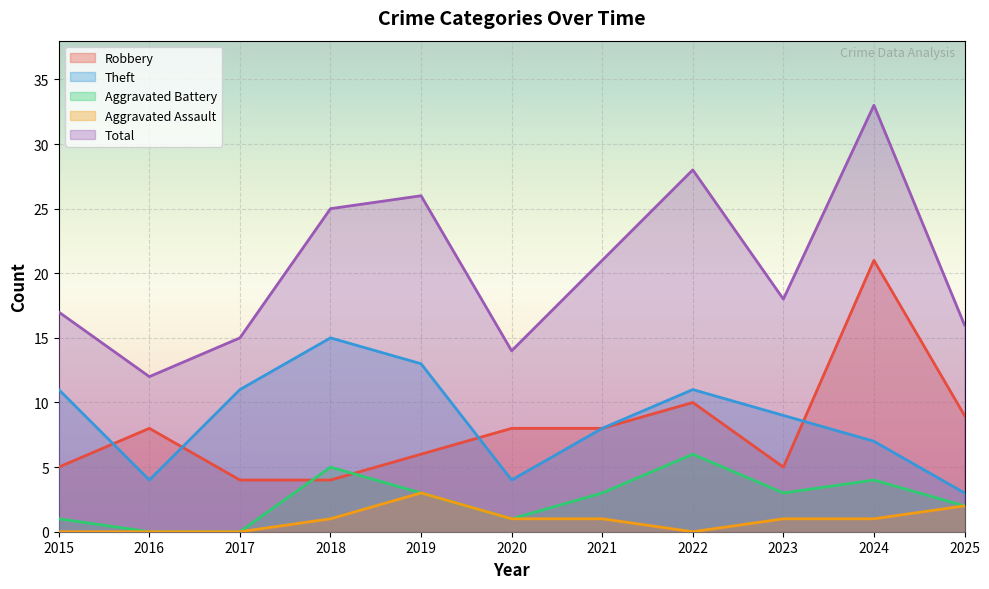

How many distinct data groups are displayed?

5